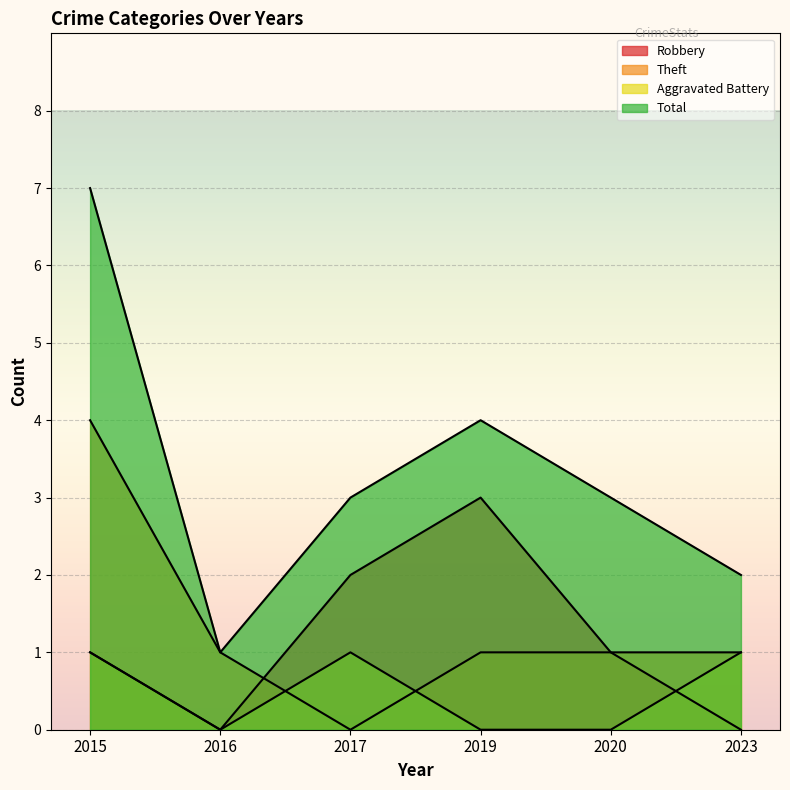

What is the minimum value for Total?

1